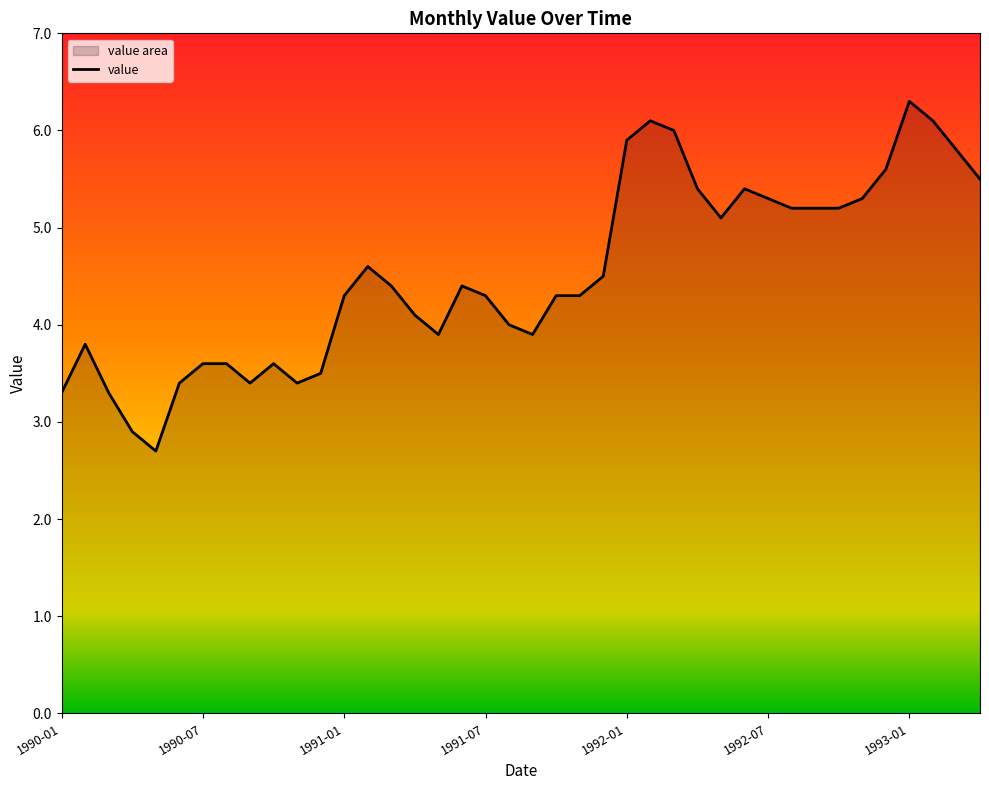

Reading right to left, list all the values displayed in this chart.

5.5	5.8	6.1	6.3	5.6	5.3	5.2	5.2	5.2	5.3	5.4	5.1	5.4	6.0	6.1	5.9	4.5	4.3	4.3	3.9	4.0	4.3	4.4	3.9	4.1	4.4	4.6	4.3	3.5	3.4	3.6	3.4	3.6	3.6	3.4	2.7	2.9	3.3	3.8	3.3